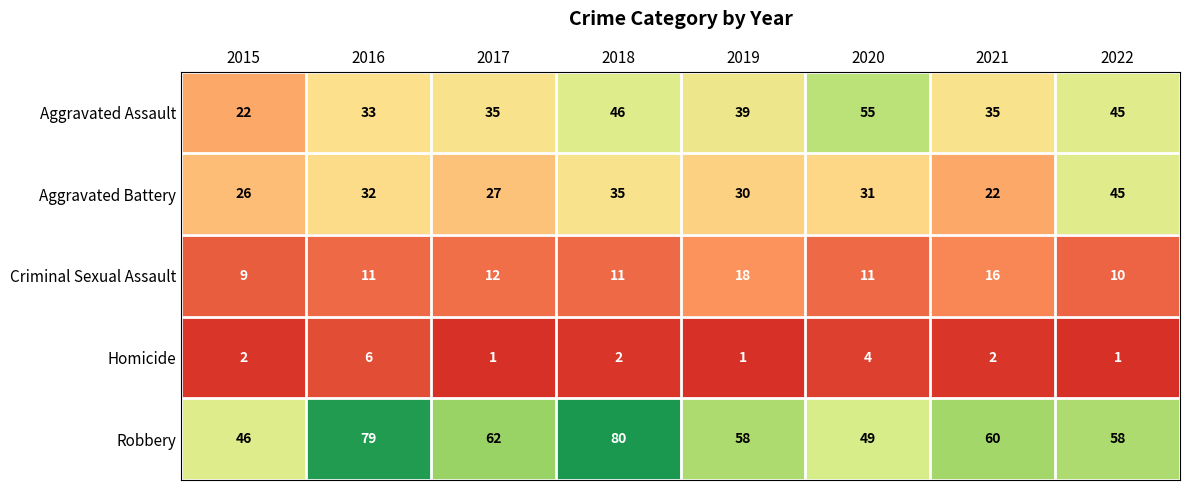

What is the difference between the second highest and second lowest values in the Aggravated Battery series?

9